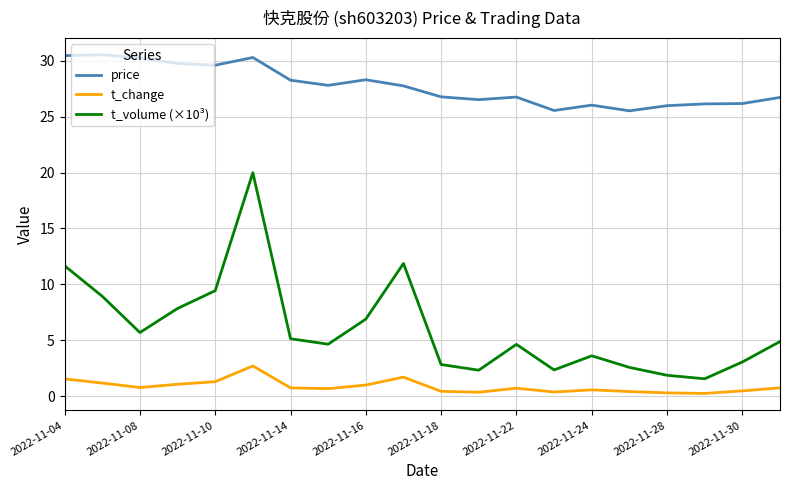

What is the maximum value shown in the chart?

30.5